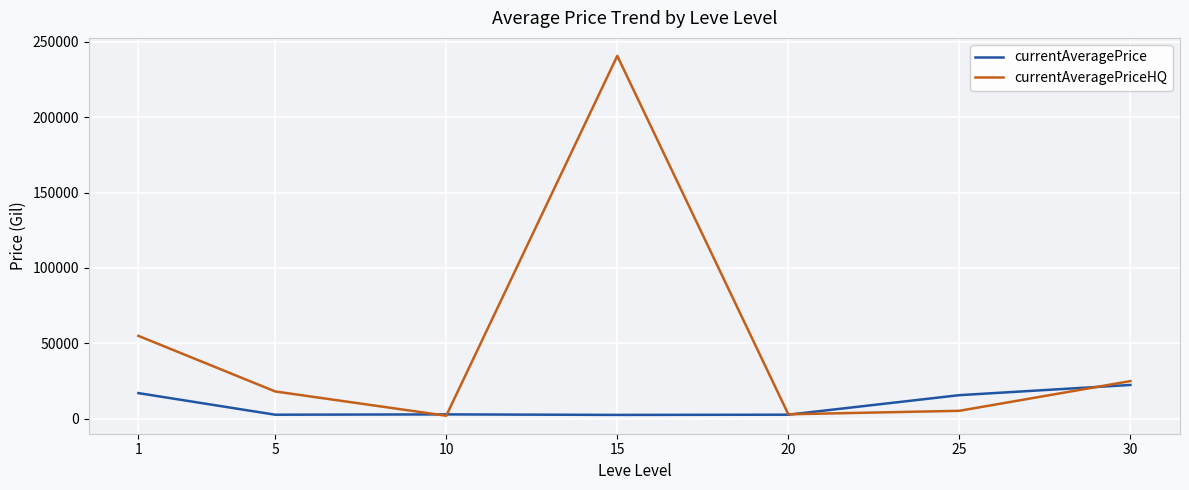

In currentAveragePriceHQ, how many points are lower than both neighbors (excluding endpoints)?

2